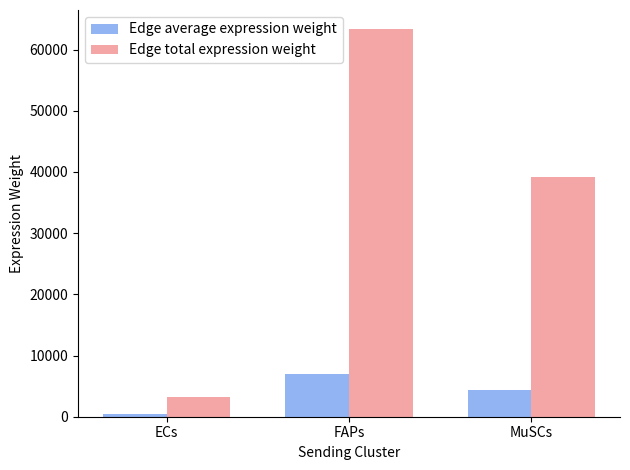

What is the minimum value shown in the chart?

363.8